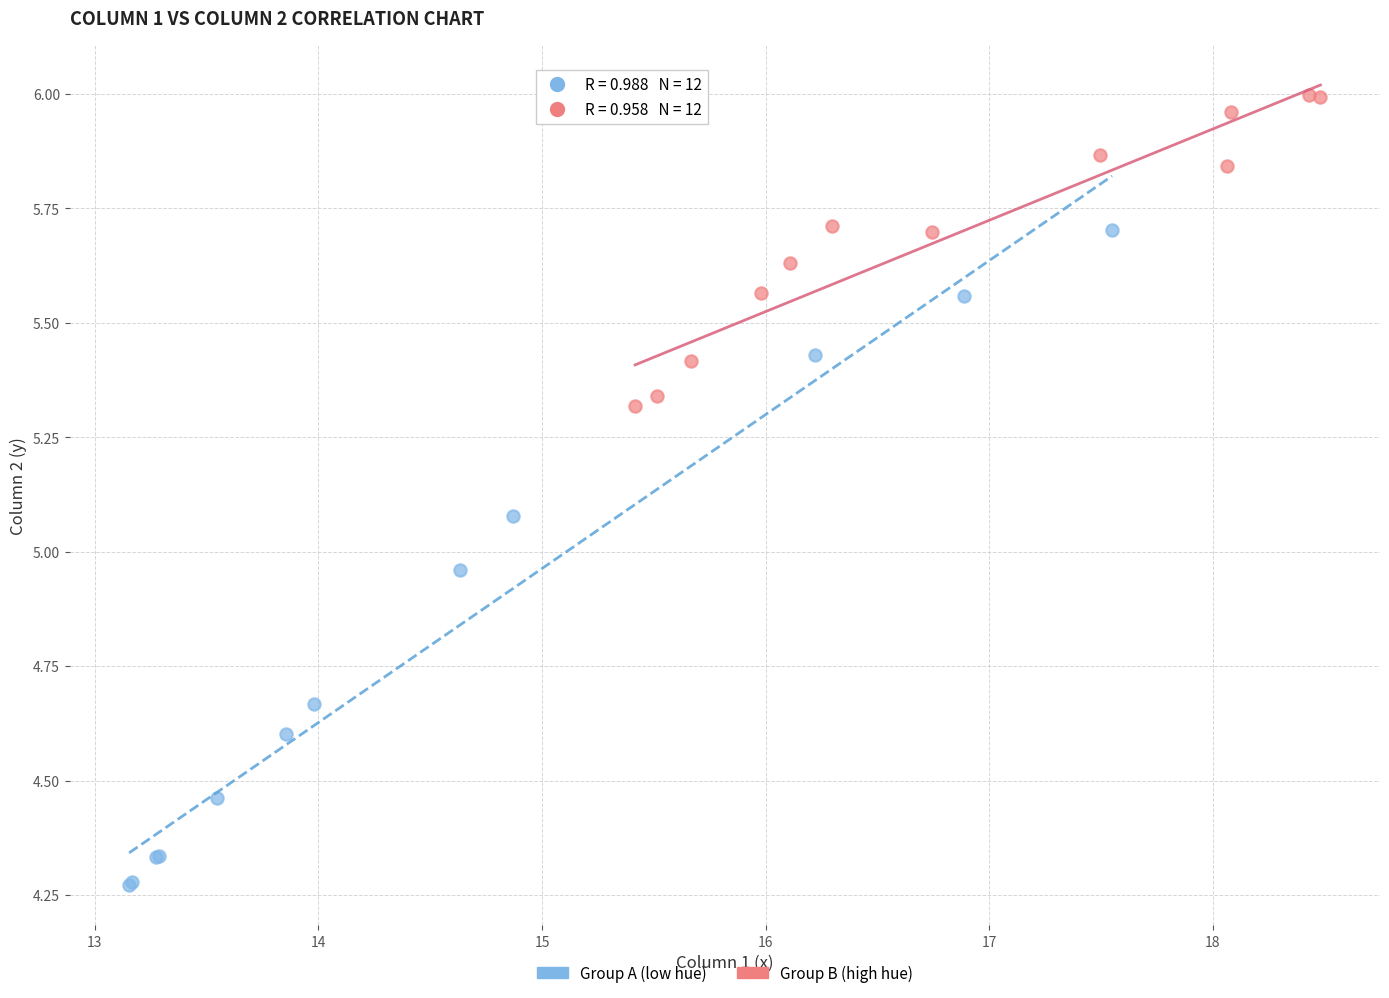

Which series contains the lowest Y value?

Group A (low hue)